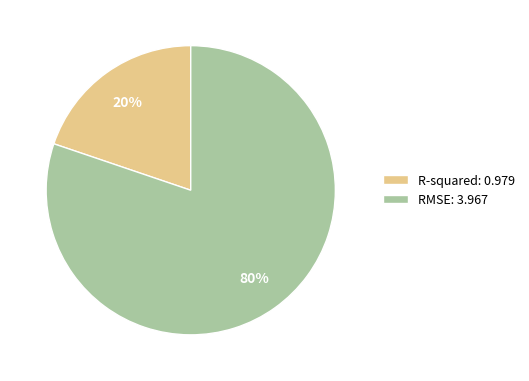

Rank the categories by value from lowest to highest.

R-squared, RMSE